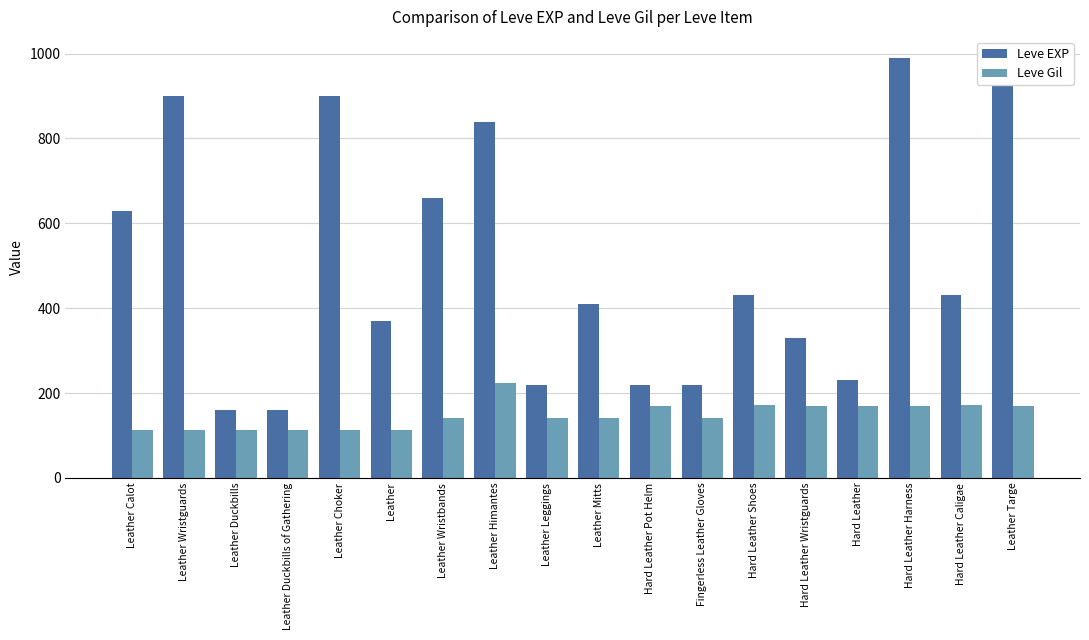

What is the sum of all Leve Gil values?

2652